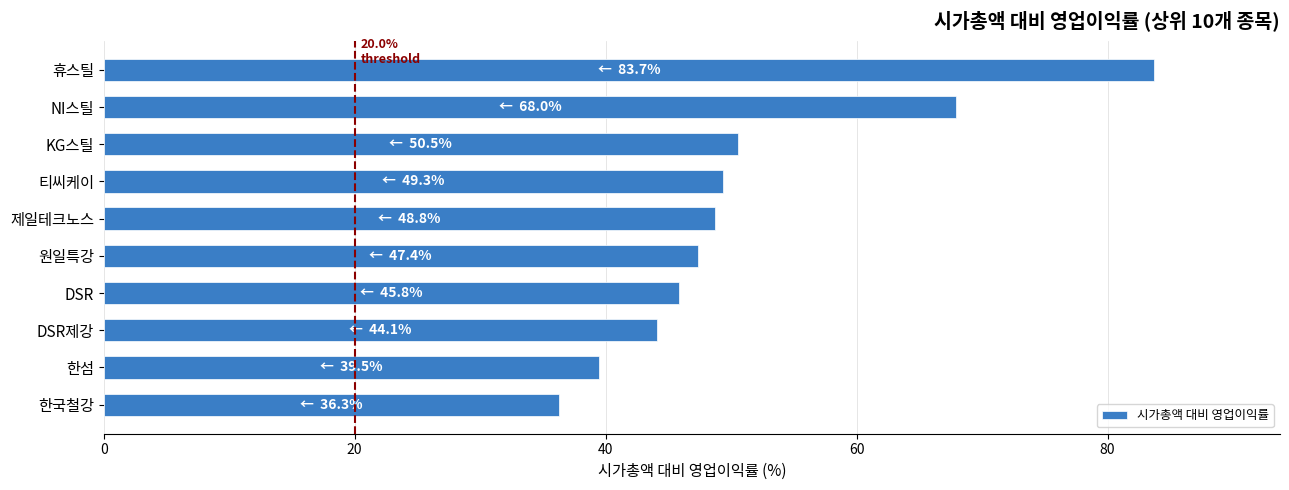

What is the change in value from KG스틸 to DSR?

-4.7